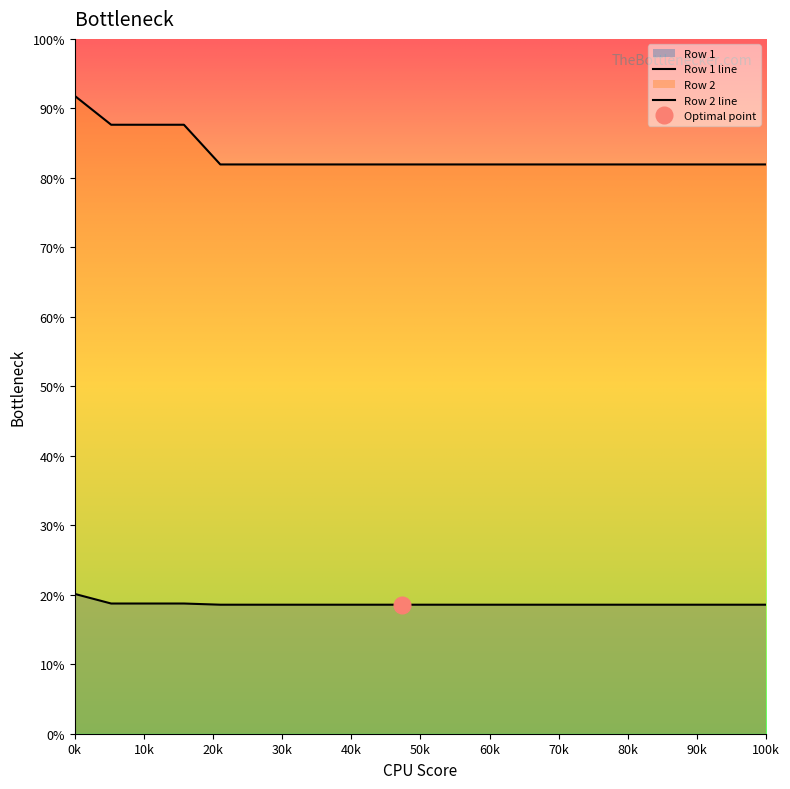

True or false: Row 1 has a value of 74.3 at 3.

False